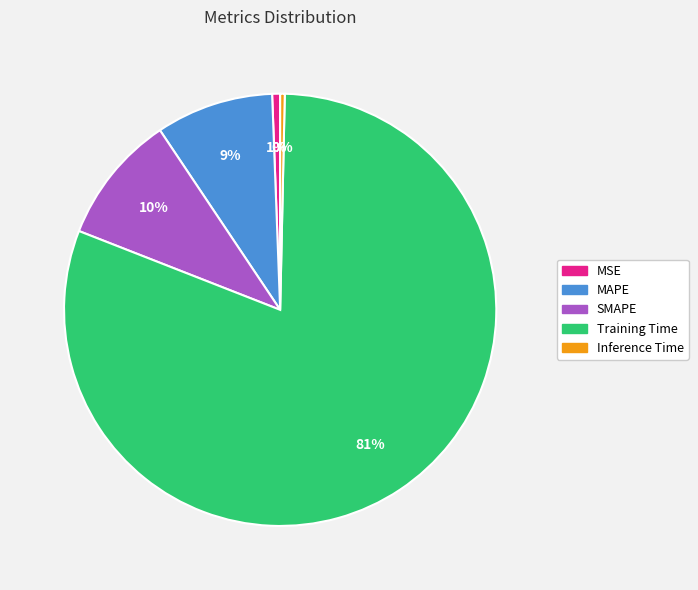

Which has a higher value, Inference Time or SMAPE?

SMAPE